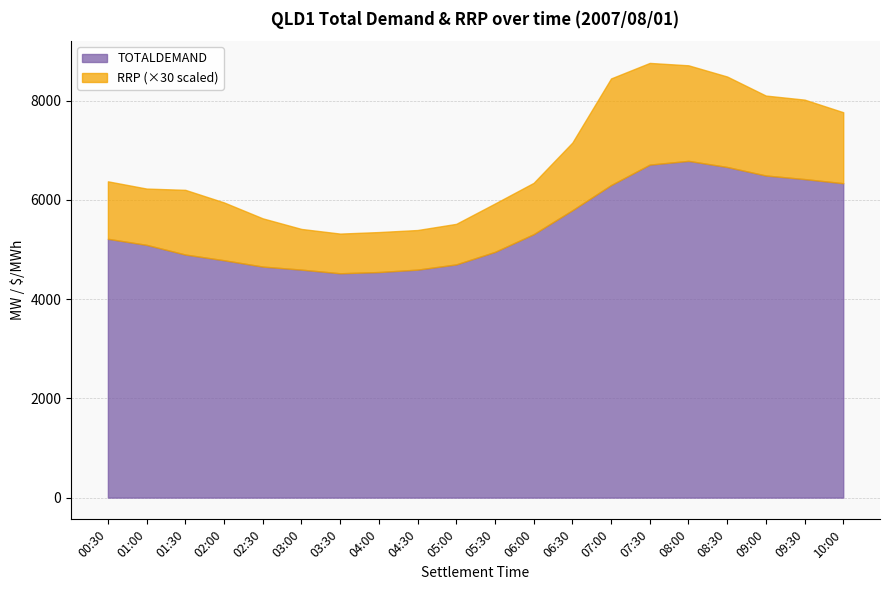

True or false: RRP and TOTALDEMAND intersect in this chart.

False